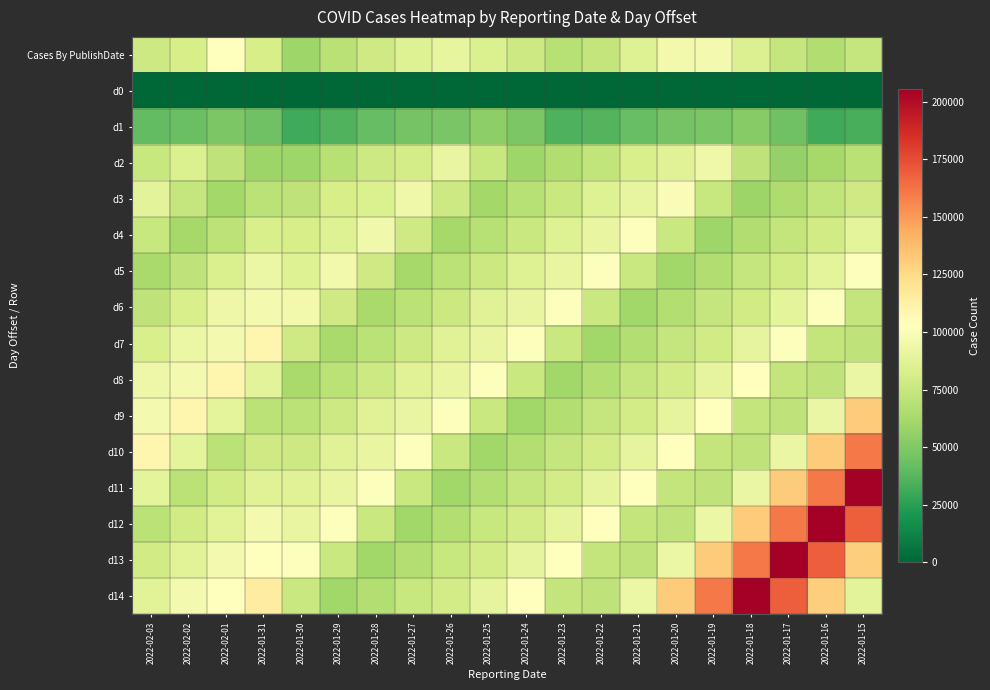

Which category has the highest value across all series?

2022-01-18